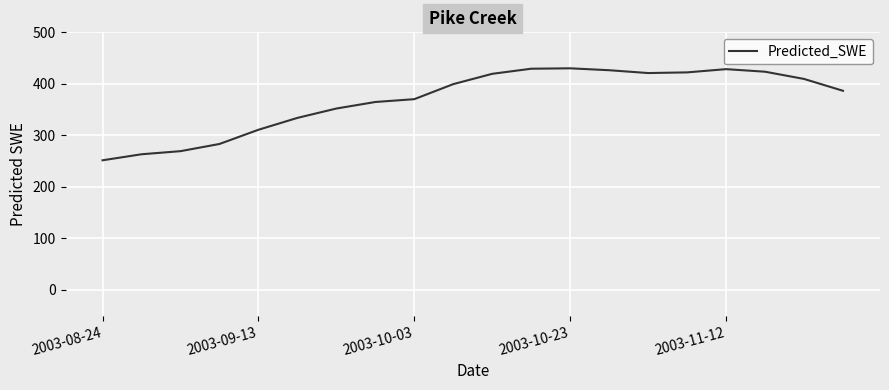

What is the smallest value displayed?

251.7